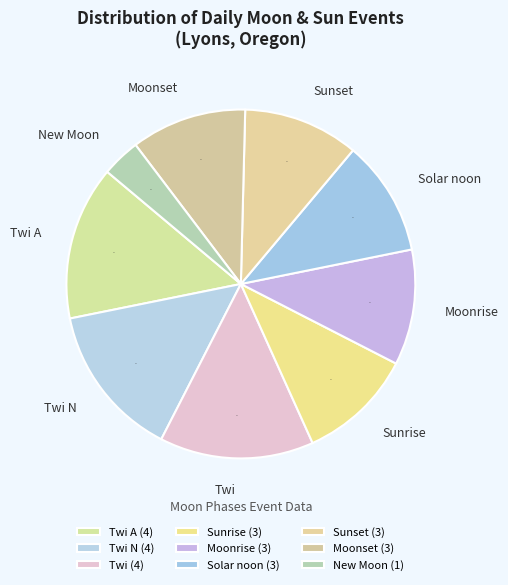

Is the sum of Sunset and Moonrise greater than half?

No